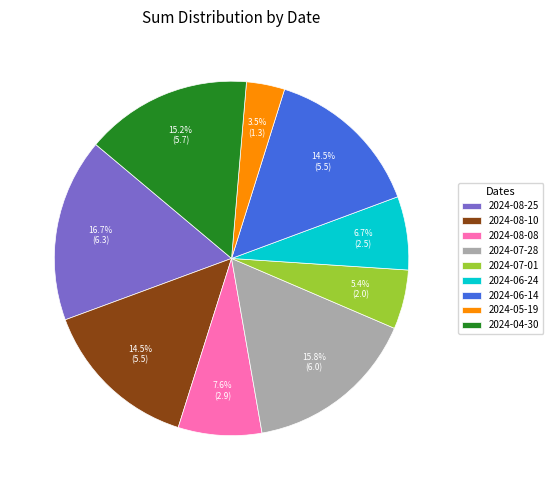

Which slice is the smallest?

2024-05-19